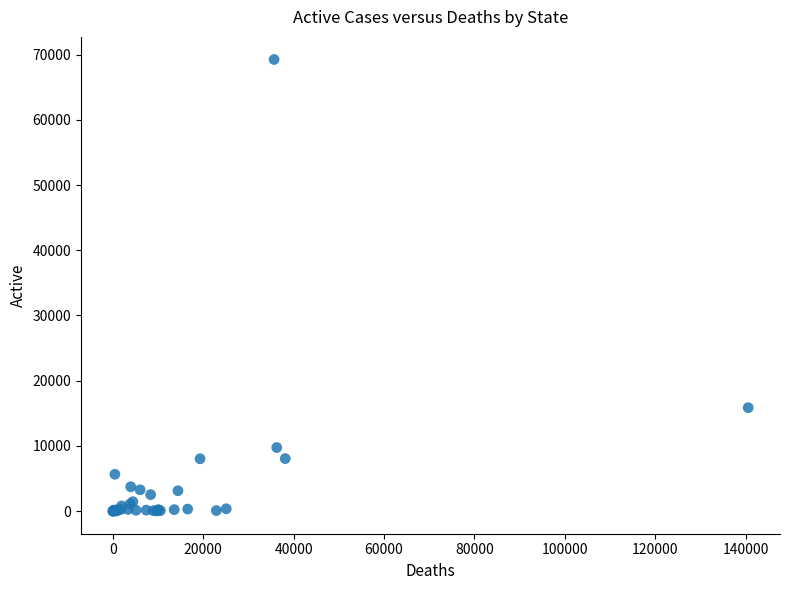

What Y value in the scatter plot is closest to 34629?

15866